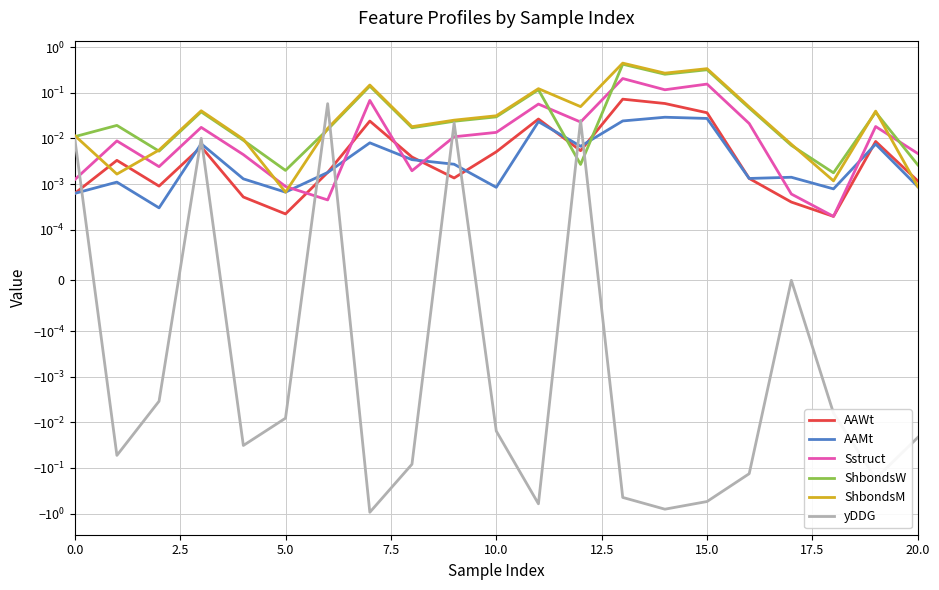

True or false: Sstruct has a value of 0.0 at 20.0.

True